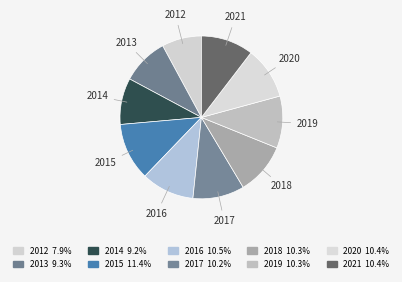

What is the ratio of the value at 2014 to the value at 2021?

0.9